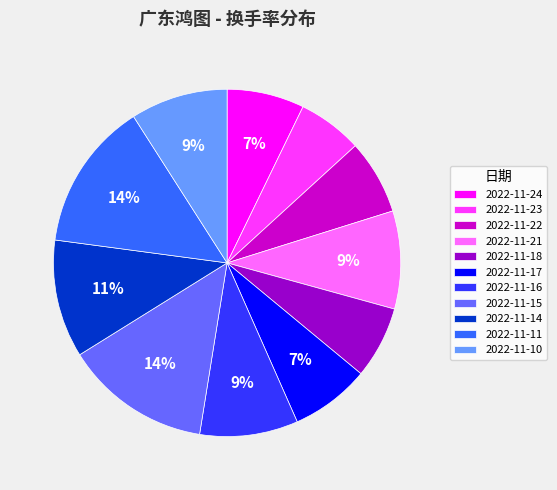

The 2022-11-22 slice represents 7% of the pie. True or false?

True